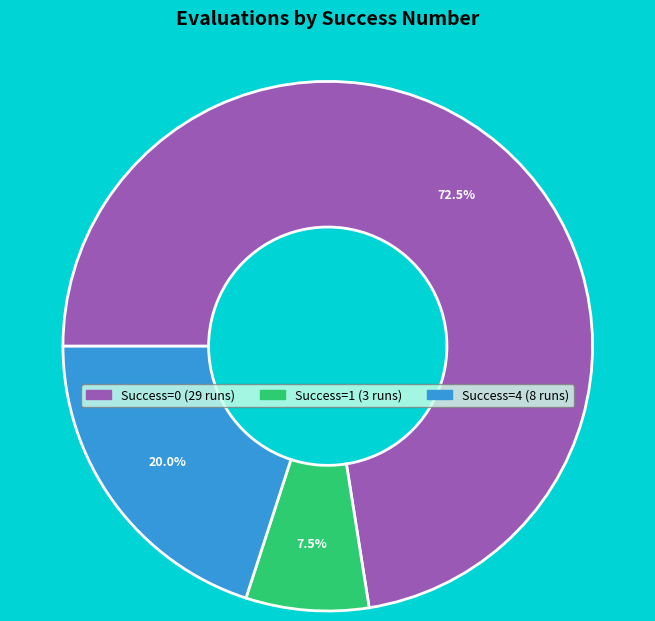

Is there a majority slice in this chart?

Yes